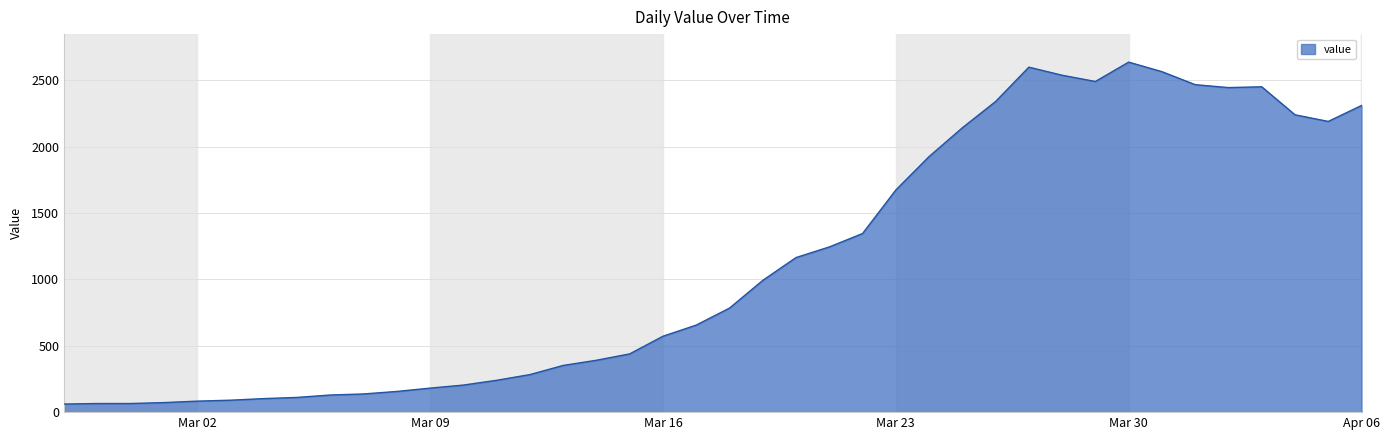

Does the chart have visible grid lines?

Yes